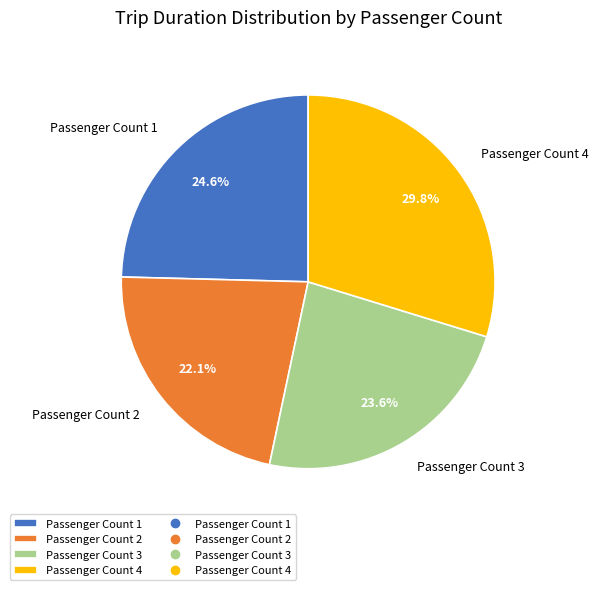

What percentage is NOT represented by Passenger Count 2?

77.9%